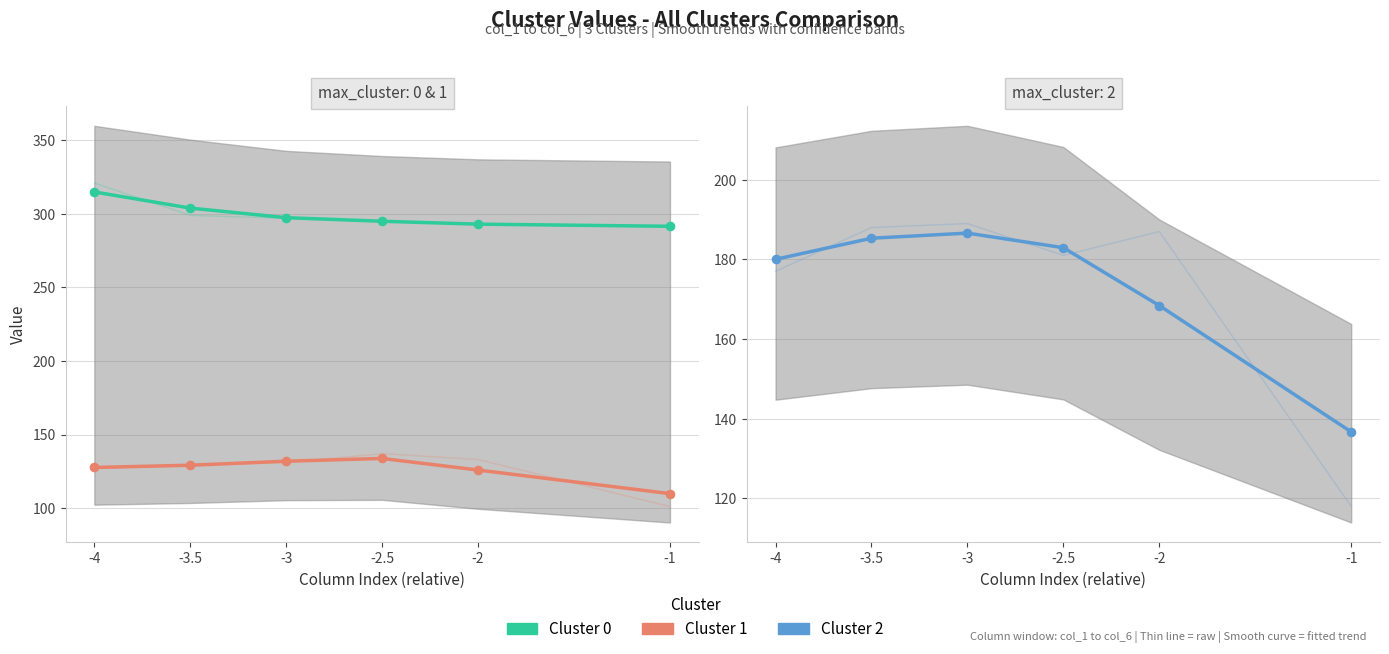

At which category is the sum across all series the highest?

-4